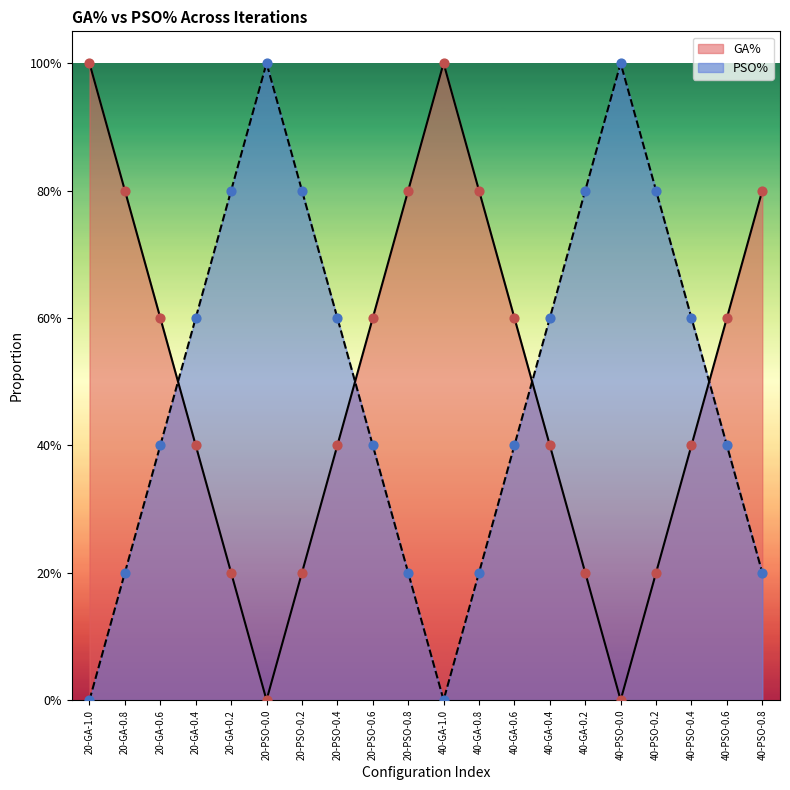

Which series has the largest total across all categories?

GA%